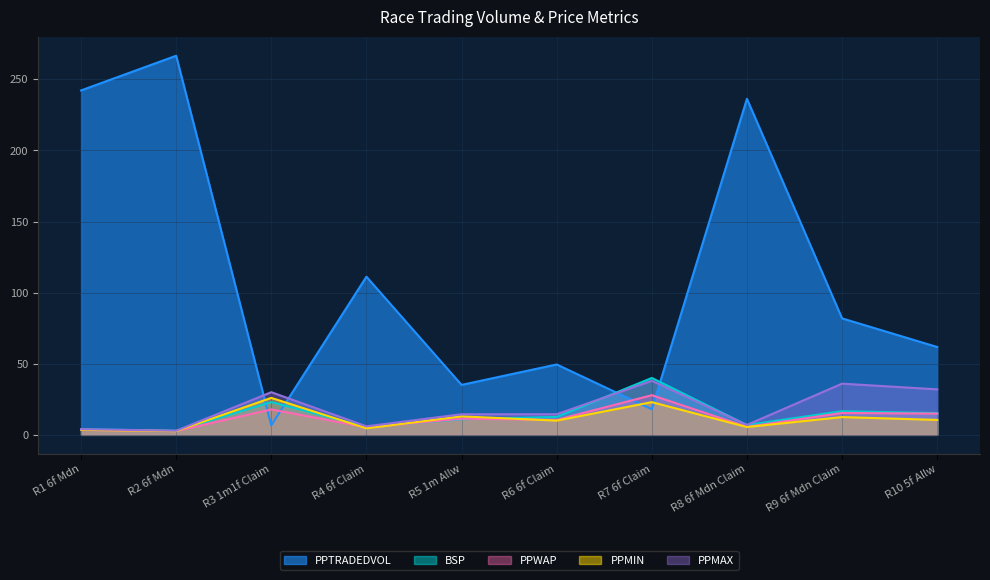

What is the approximate value of BSP at R2 6f Mdn?

2.9